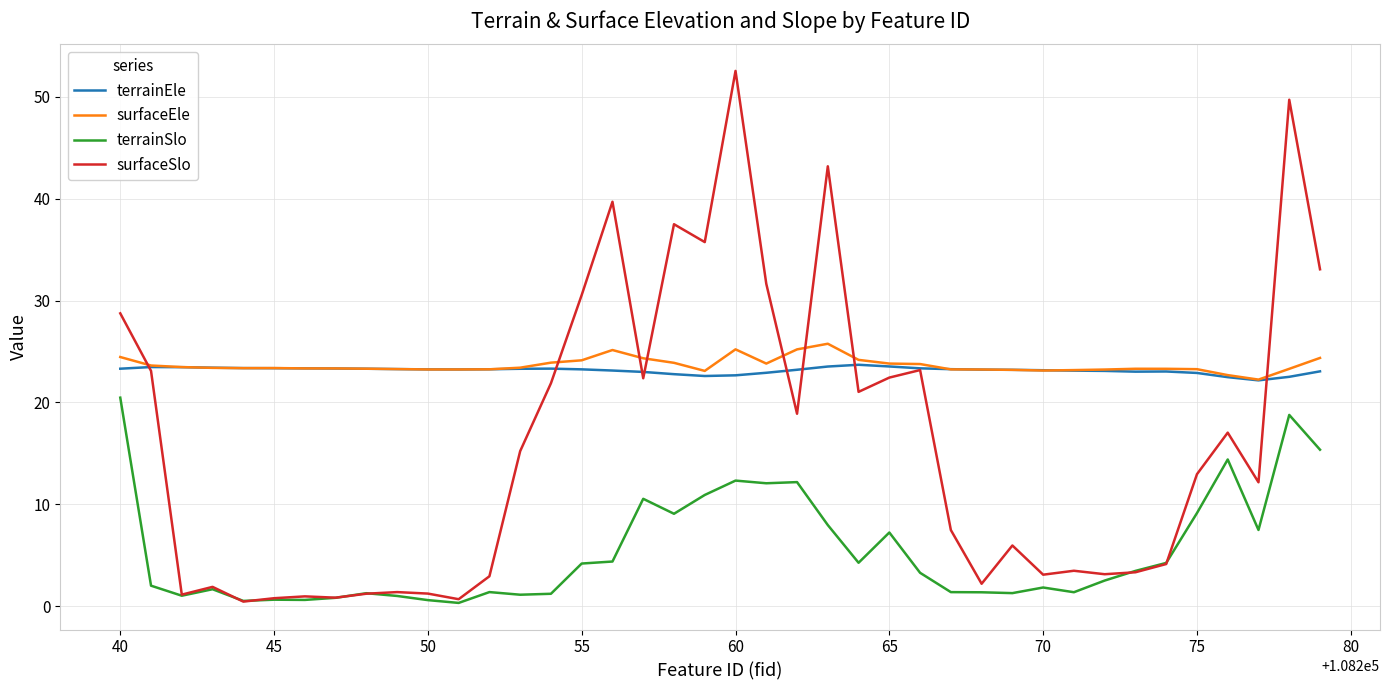

What is the sum of all surfaceSlo values?

638.8